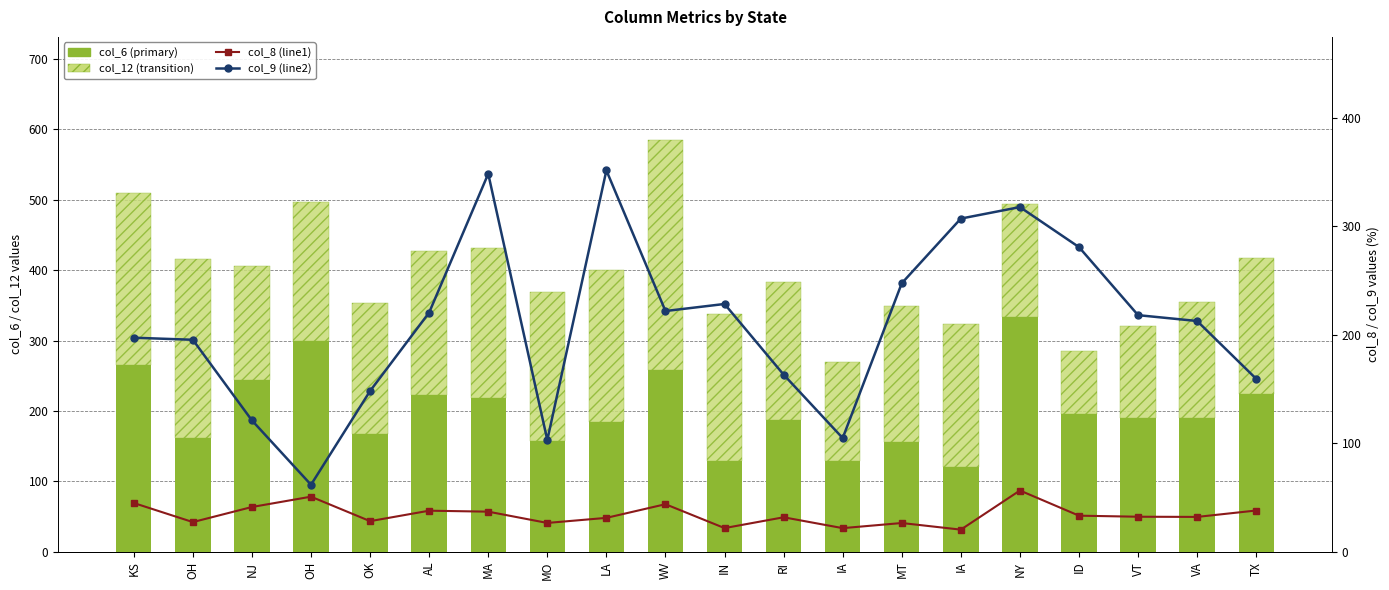

The col_8 (line1) series shows 67.1 at KS. True or false?

False